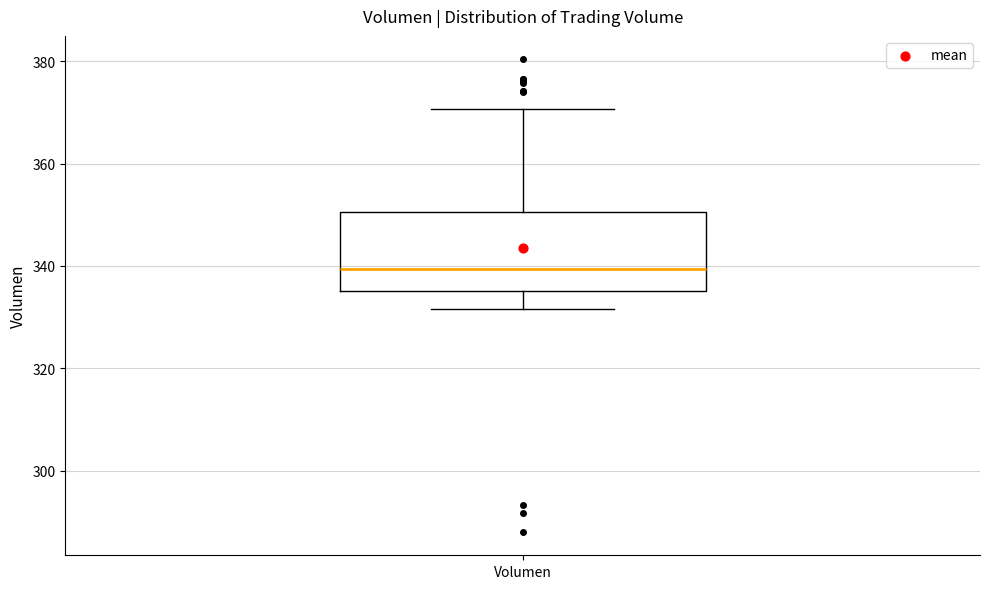

Read this box plot against the y-axis: the position of the median line, the range covered by the box, and the ends of both whiskers. The values are not printed on the chart, so give them approximately, as read against the axis.

median 340, box 336 to 350, whiskers 332 to 370